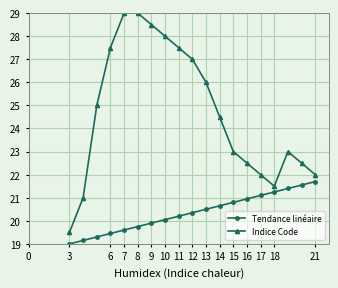

What are all the series names shown in the legend?

Tendance linéaire, Indice Code